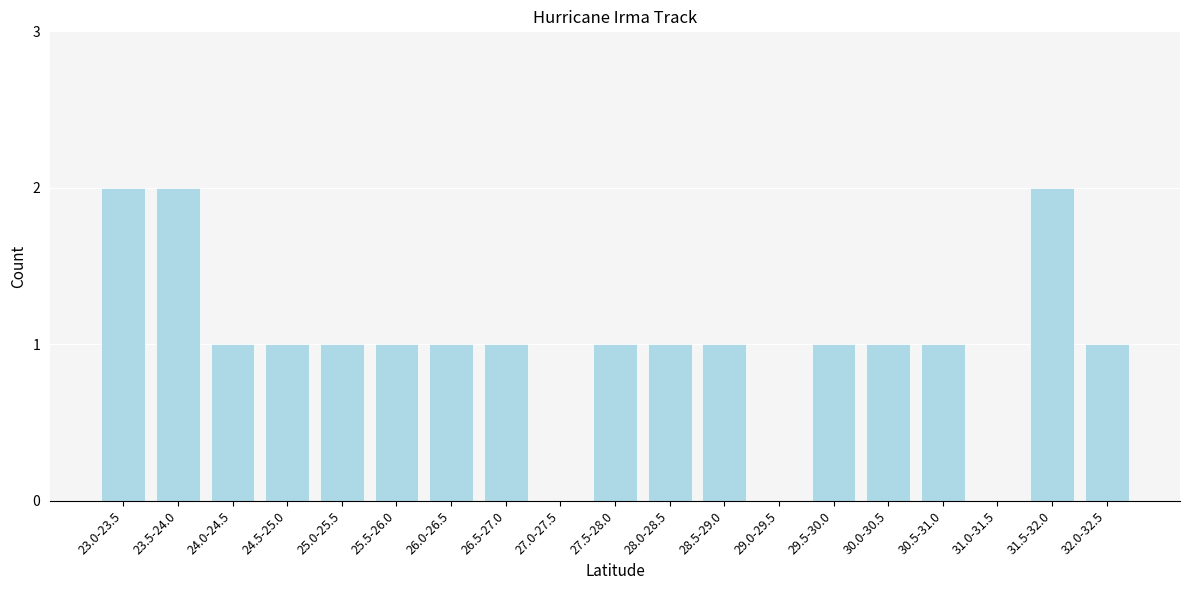

Reading left to right, extract all data points from this chart.

23.0-23.5=2	23.5-24.0=2	24.0-24.5=1	24.5-25.0=1	25.0-25.5=1	25.5-26.0=1	26.0-26.5=1	26.5-27.0=1	27.0-27.5=0	27.5-28.0=1	28.0-28.5=1	28.5-29.0=1	29.0-29.5=0	29.5-30.0=1	30.0-30.5=1	30.5-31.0=1	31.0-31.5=0	31.5-32.0=2	32.0-32.5=1